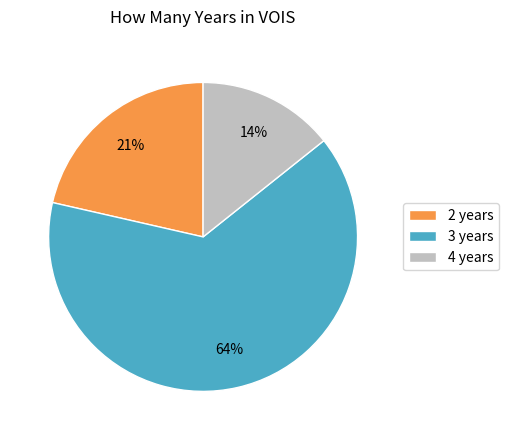

Which has a higher value, 4 years or 3 years?

3 years